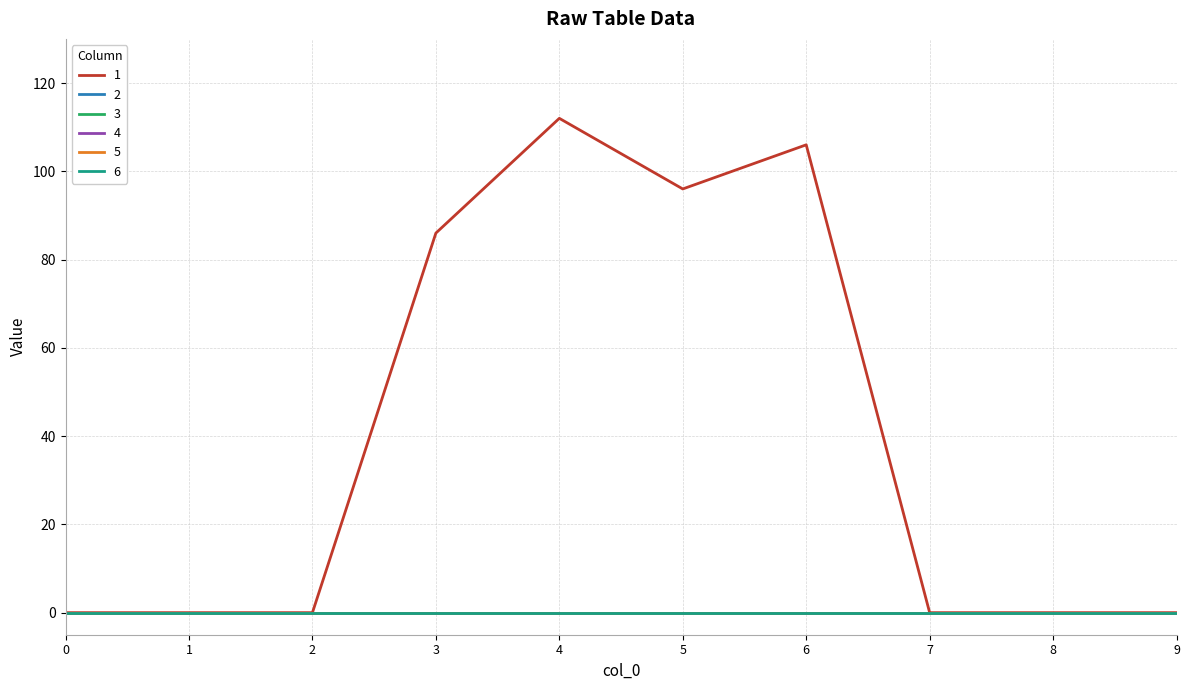

Does the chart display data point markers on the line(s)?

No